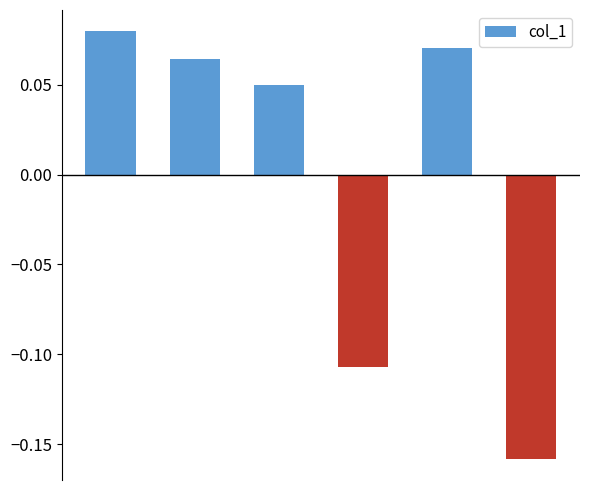

Count the values in the range 0 to 1.

4